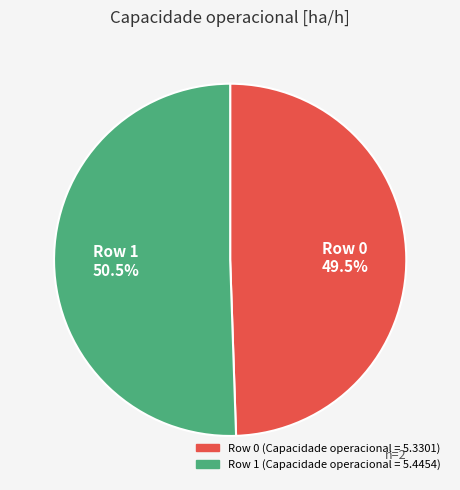

Is there a majority slice in this chart?

Yes